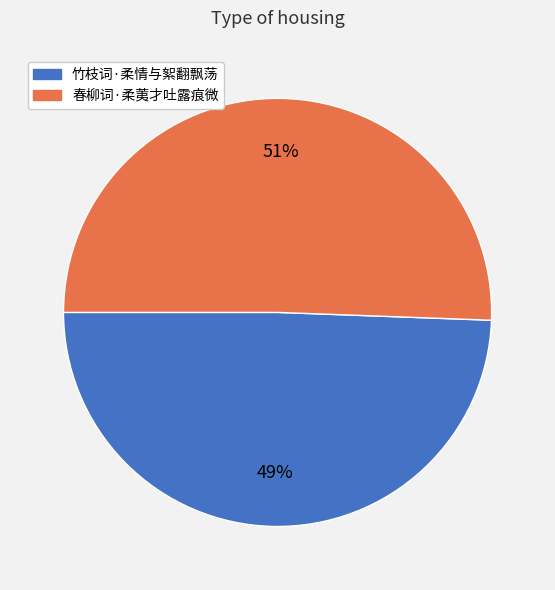

Which category accounts for the majority?

春柳词·柔荑才吐露痕微